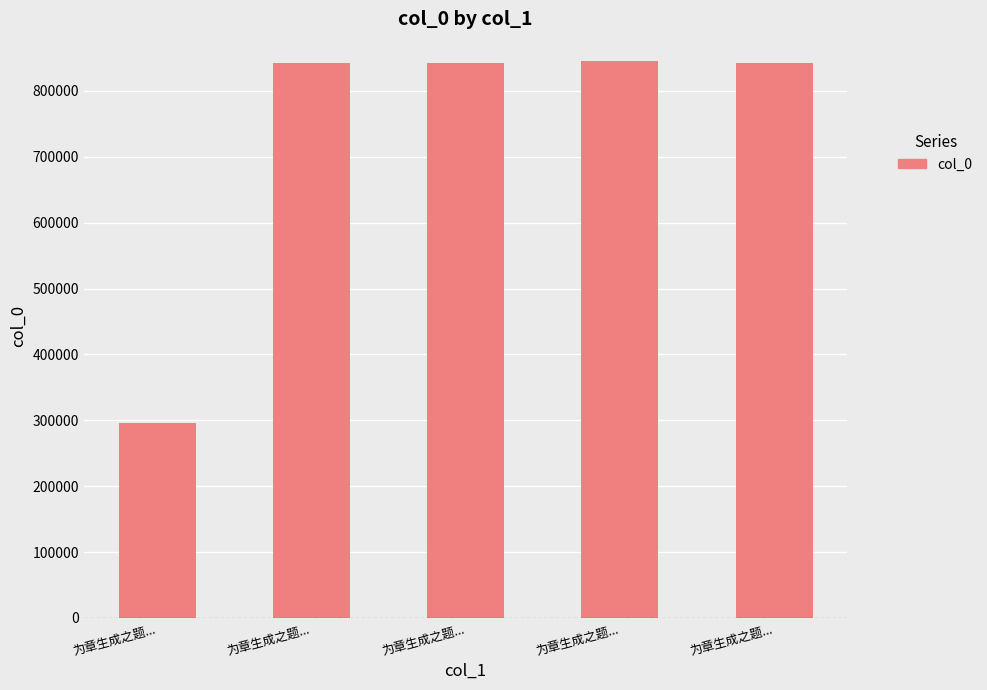

What is the label of the 3rd bar from the right?

为章生成之题...